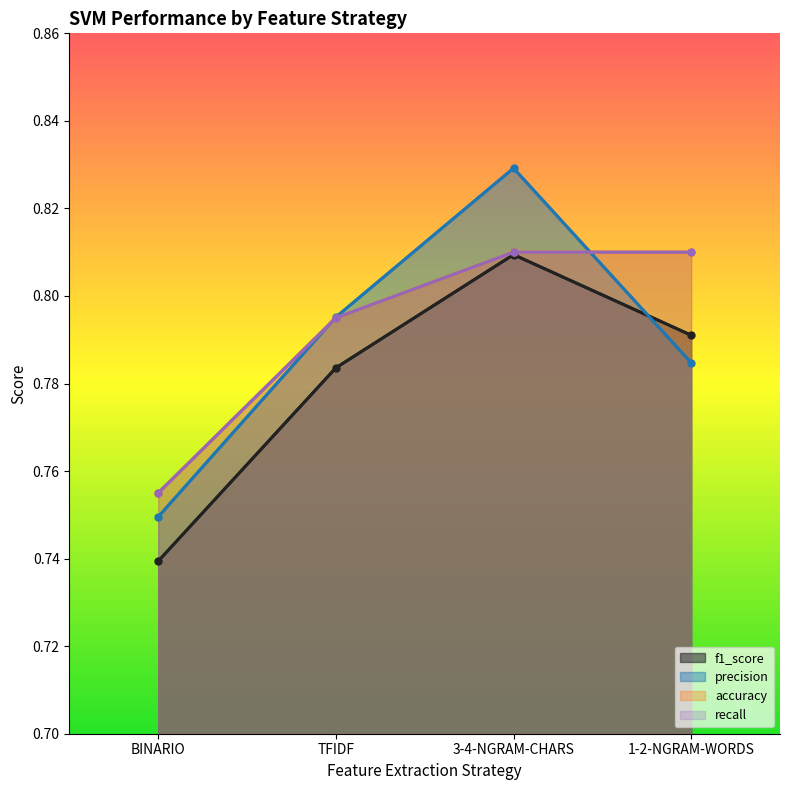

Reading left to right, list all the values displayed in this chart.

f1_score: BINARIO=0.7	TFIDF=0.8	3-4-NGRAM-CHARS=0.8	1-2-NGRAM-WORDS=0.8
precision: BINARIO=0.7	TFIDF=0.8	3-4-NGRAM-CHARS=0.8	1-2-NGRAM-WORDS=0.8
accuracy: BINARIO=0.8	TFIDF=0.8	3-4-NGRAM-CHARS=0.8	1-2-NGRAM-WORDS=0.8
recall: BINARIO=0.8	TFIDF=0.8	3-4-NGRAM-CHARS=0.8	1-2-NGRAM-WORDS=0.8